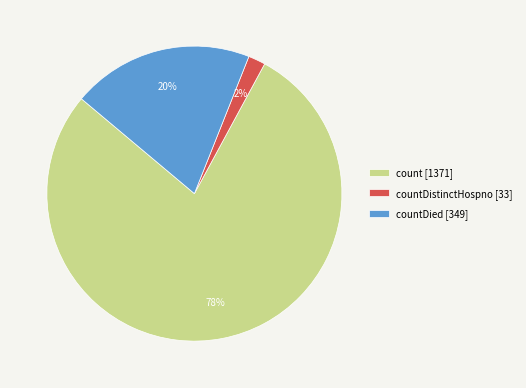

Which category has the biggest portion of the pie?

count [1371]